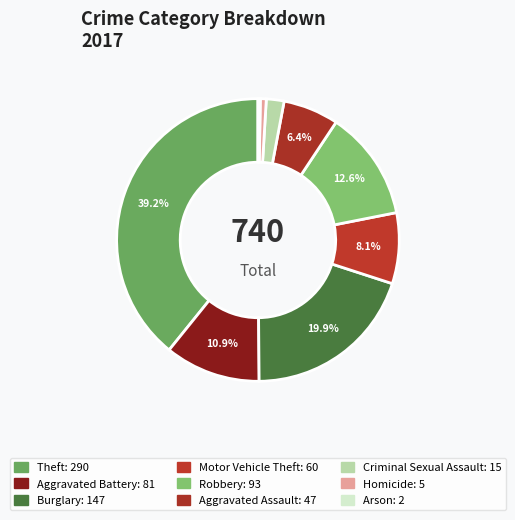

Count the number of slices in the pie.

9